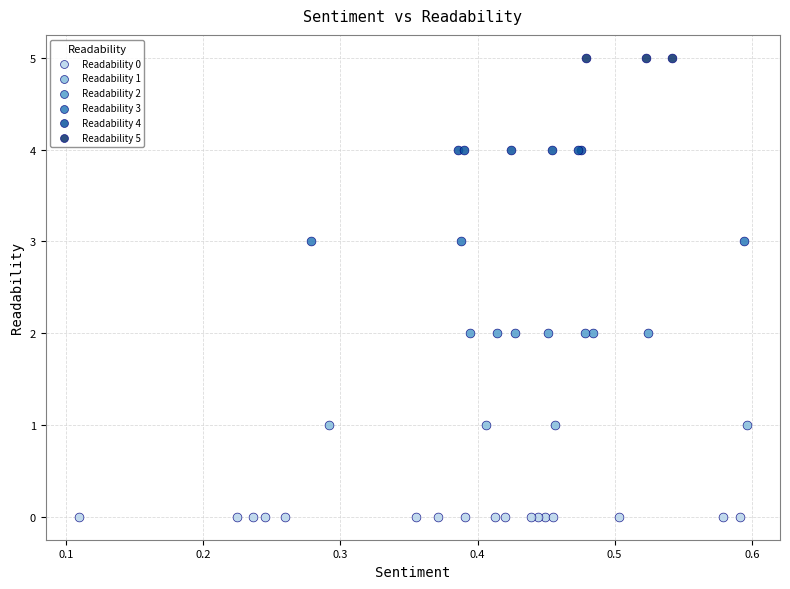

Which series contains the lowest Y value?

Readability 0